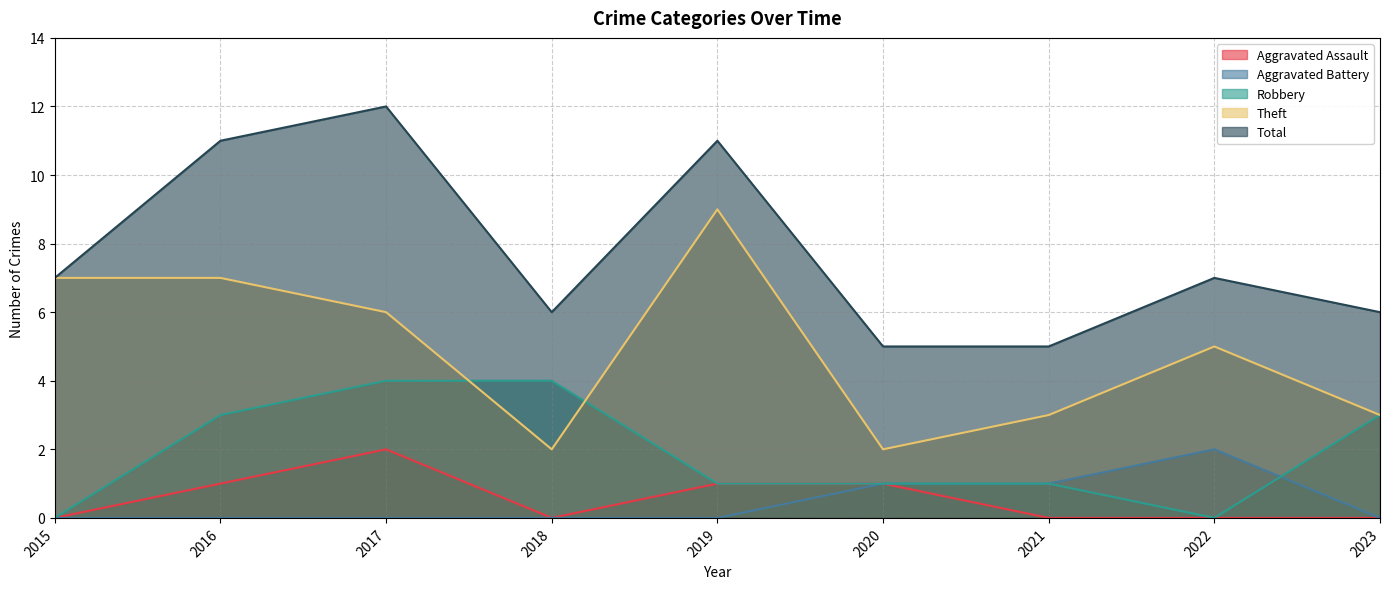

The Total series shows 6 at 2023. True or false?

True